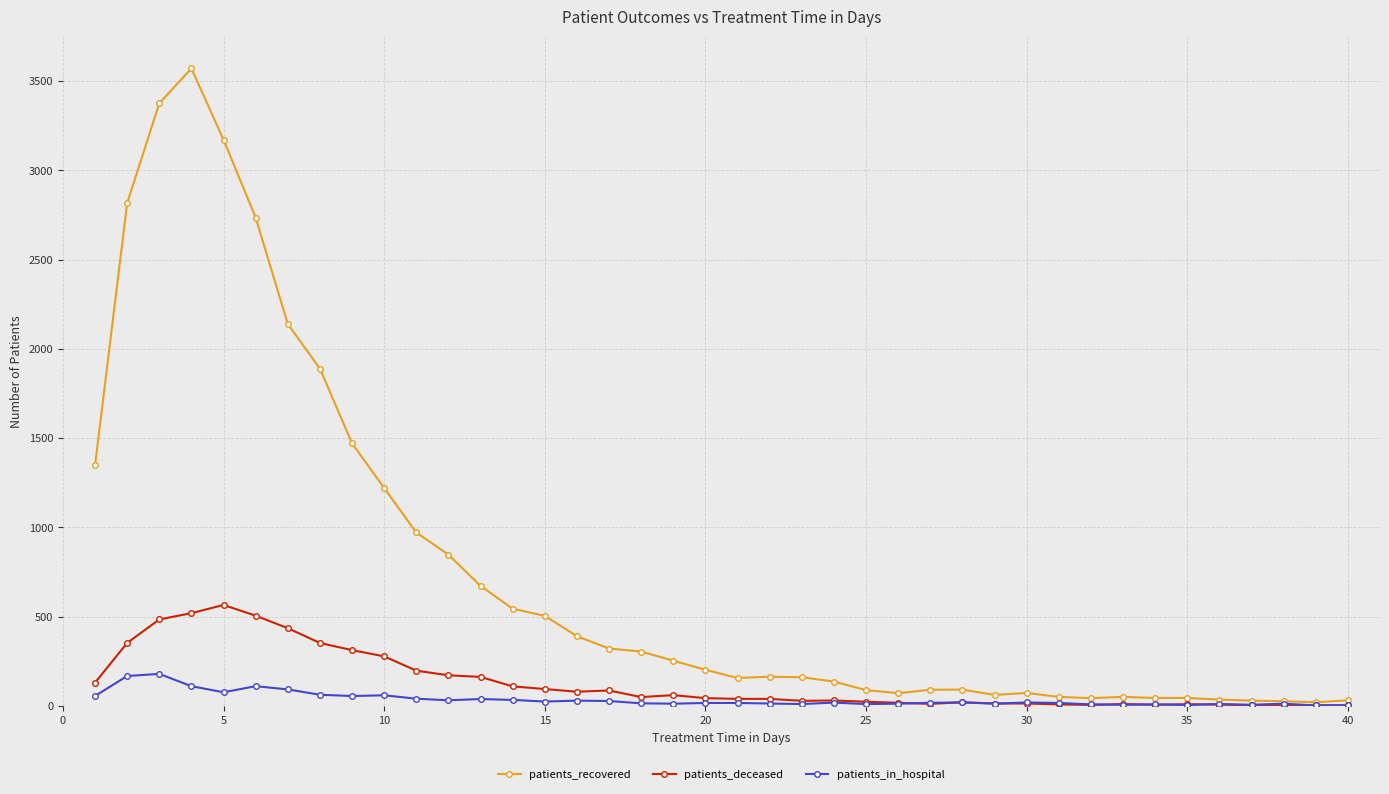

Which series has the largest total across all categories?

patients_recovered